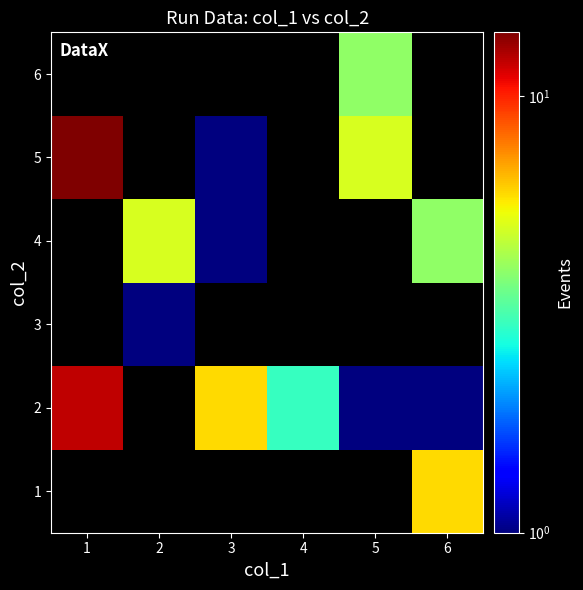

At 4, list the series in order from largest to smallest.

1, 2, 3, 4, 5, 6